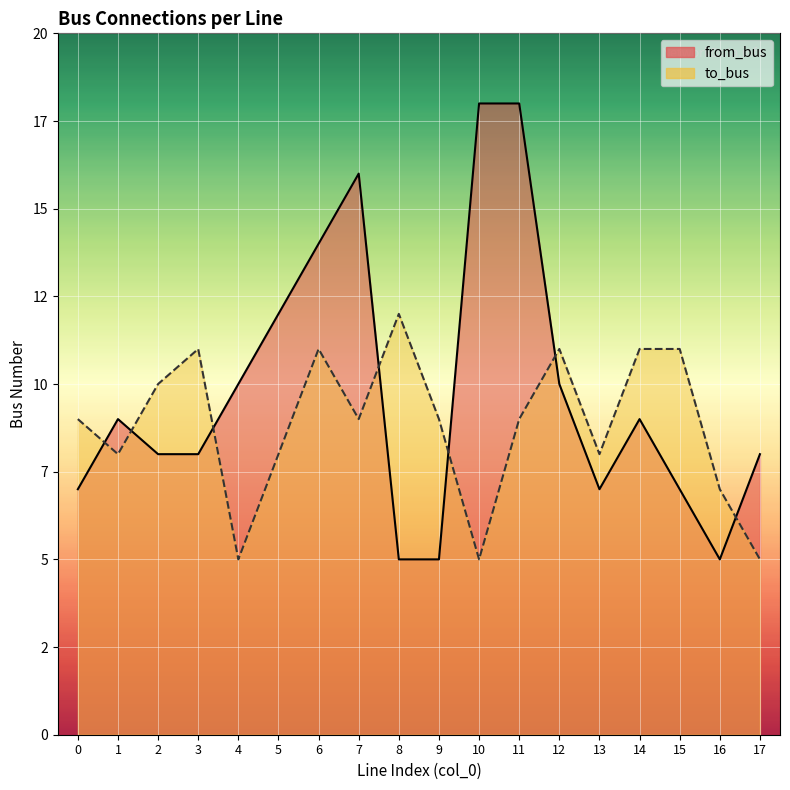

Where does the to_bus series first go above 9?

2